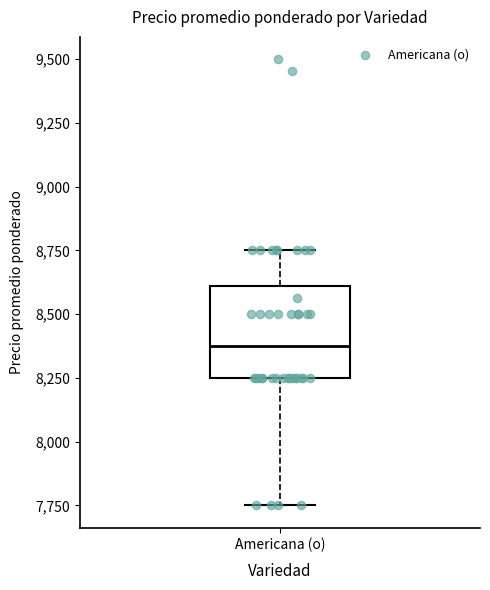

Where does the upper whisker of the box for Americana (o) end on the y-axis? The values are not printed on the chart, so give them approximately, as read against the axis.

8750